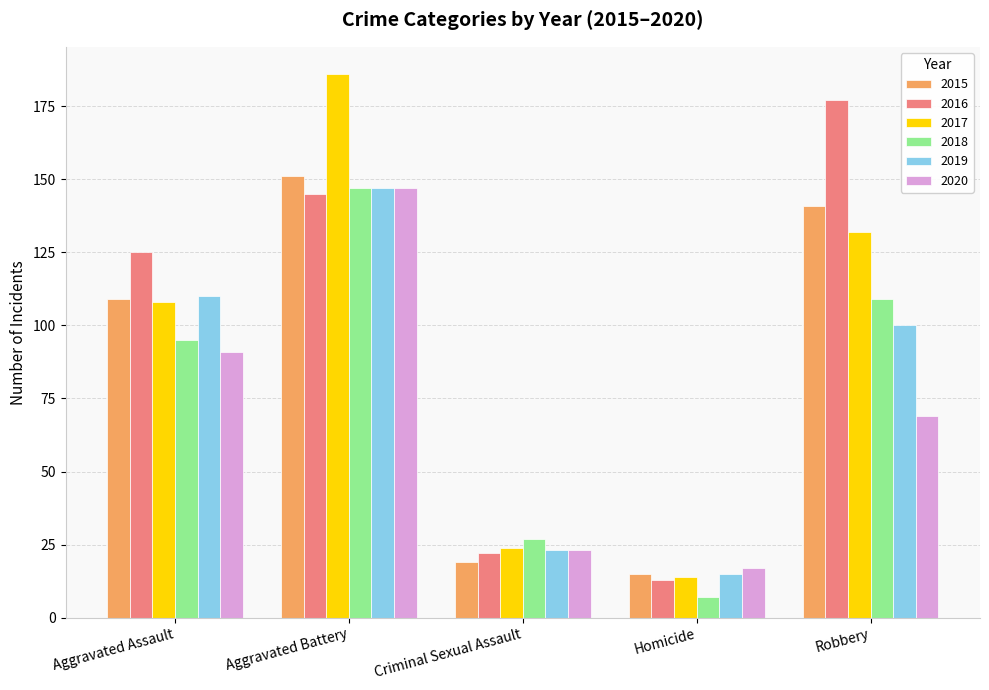

Which series has the widest spread of values?

2017